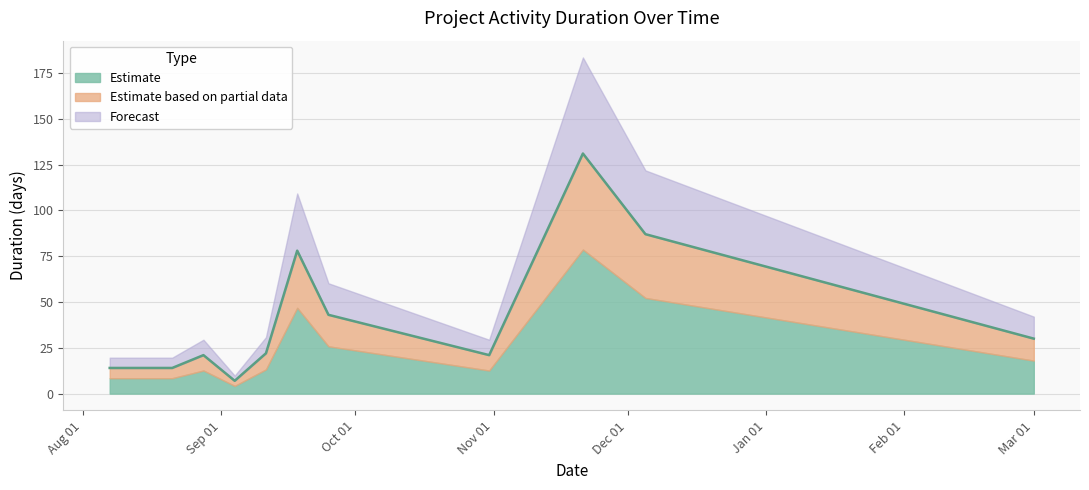

Does the chart have visible grid lines?

Yes